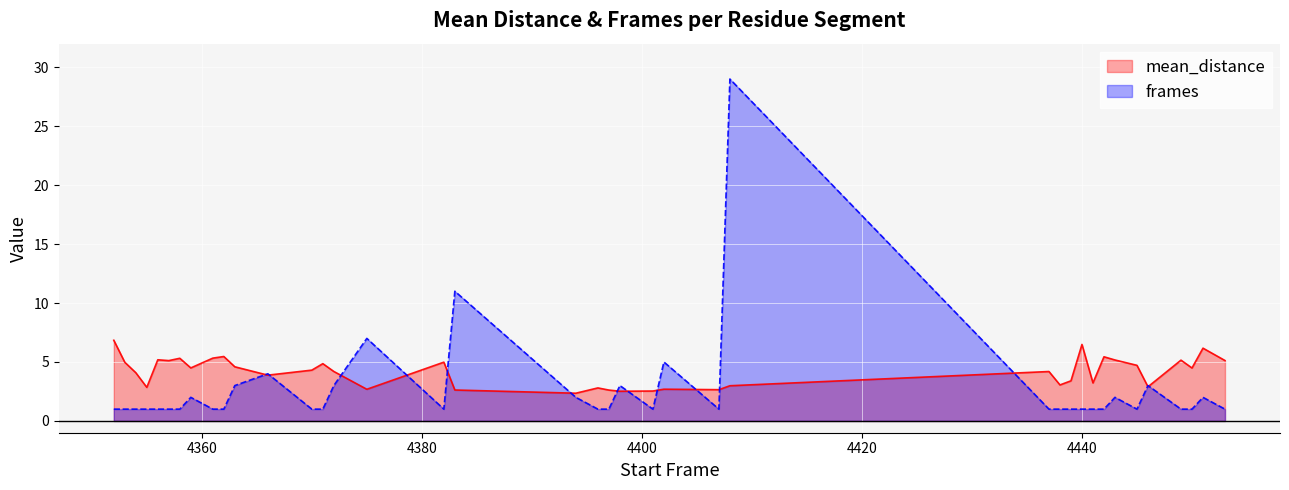

What is the lowest value of the frames series?

1.0